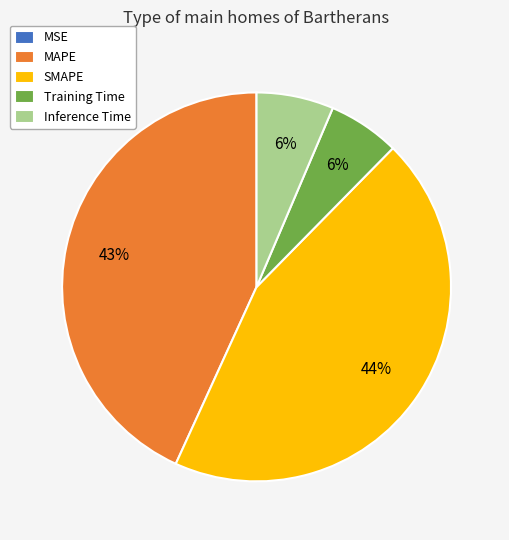

Which category has the biggest portion of the pie?

SMAPE